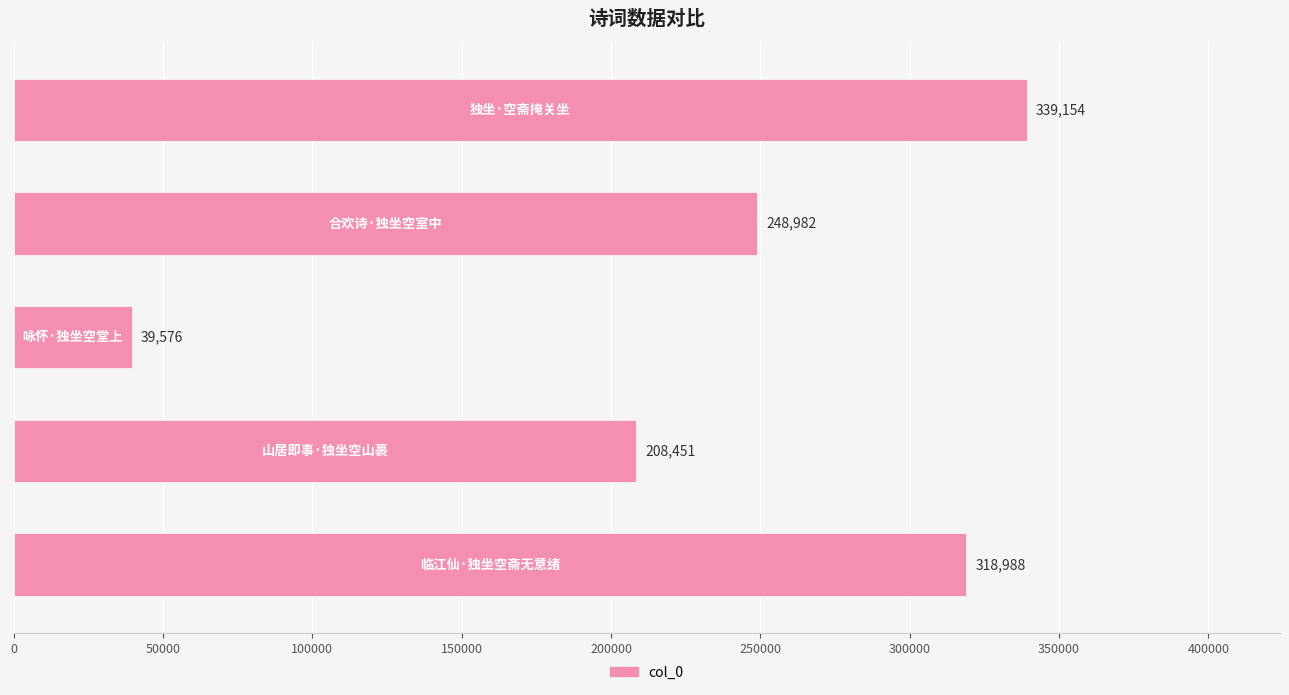

What is the smallest value displayed?

39576